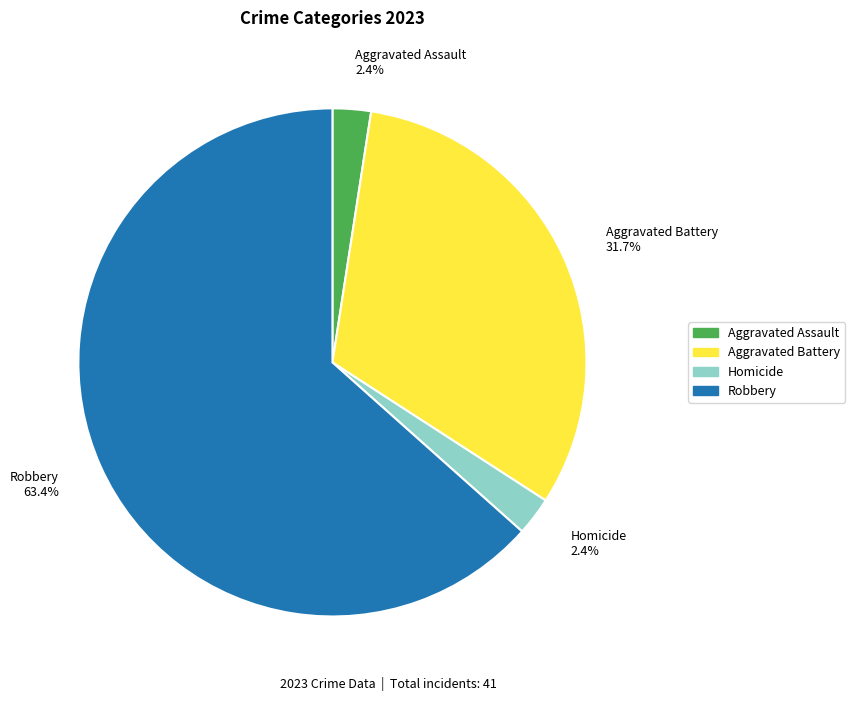

Count the number of slices in the pie.

4